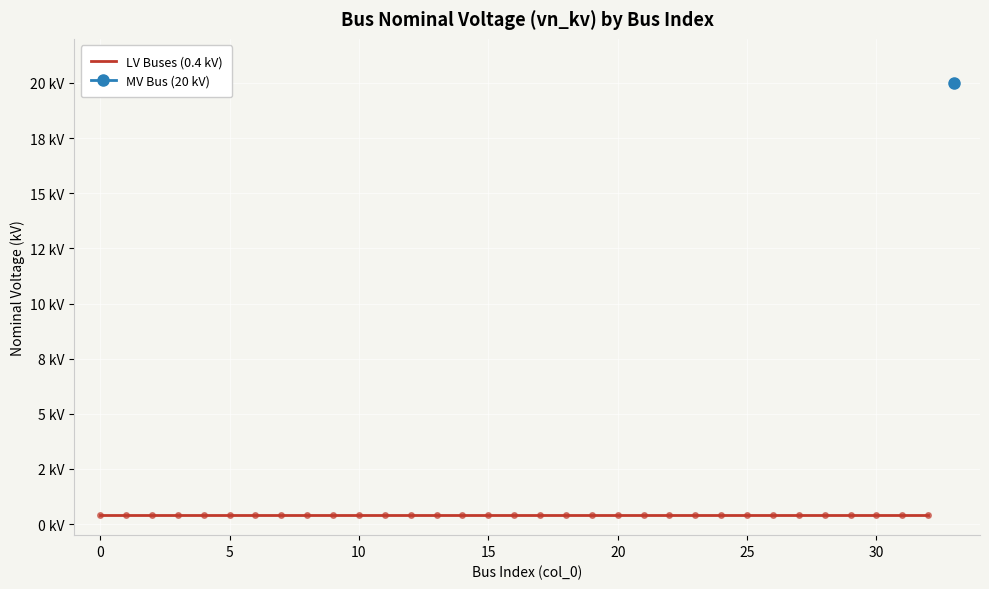

List the labels in order of value, largest first.

33, 0, 1, 2, 3, 4, 5, 6, 7, 8, 9, 10, 11, 12, 13, 14, 15, 16, 17, 18, 19, 20, 21, 22, 23, 24, 25, 26, 27, 28, 29, 30, 31, 32